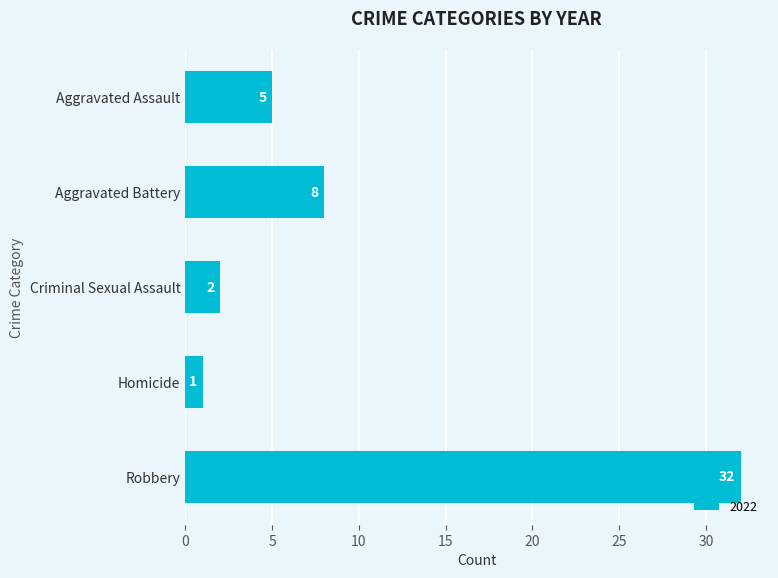

The chart shows a value of 8 at Aggravated Battery. True or false?

True